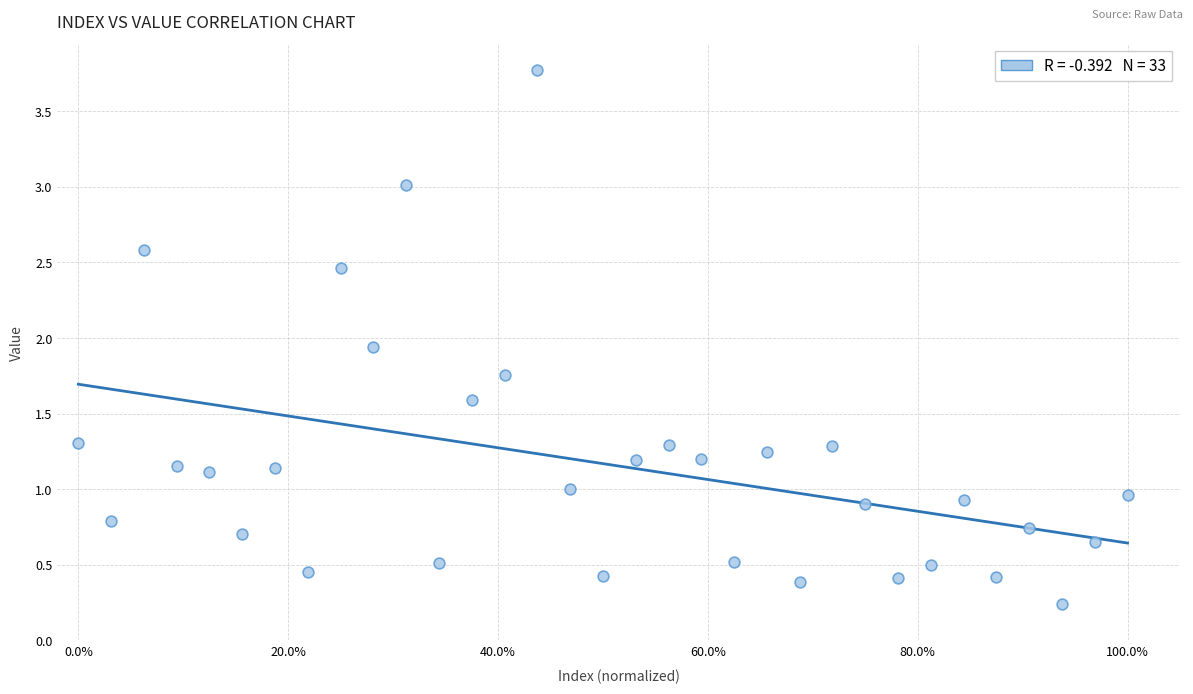

What is the range of Y values (max minus min)?

3.5